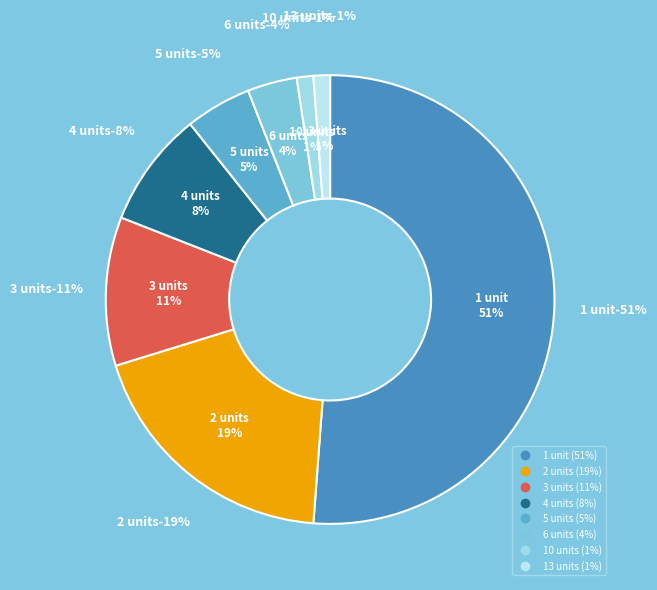

What is the smallest slice in the pie chart?

10